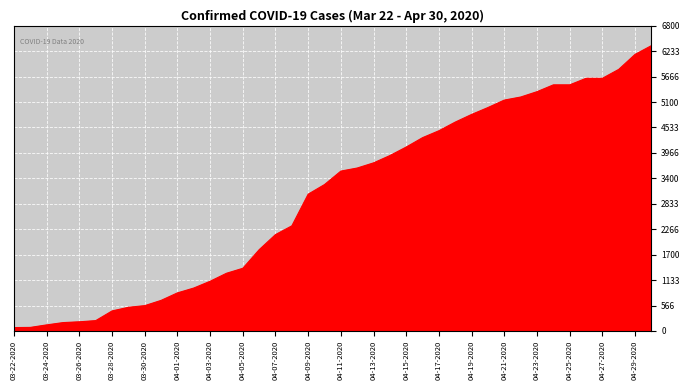

How many lines are shown in the chart?

1